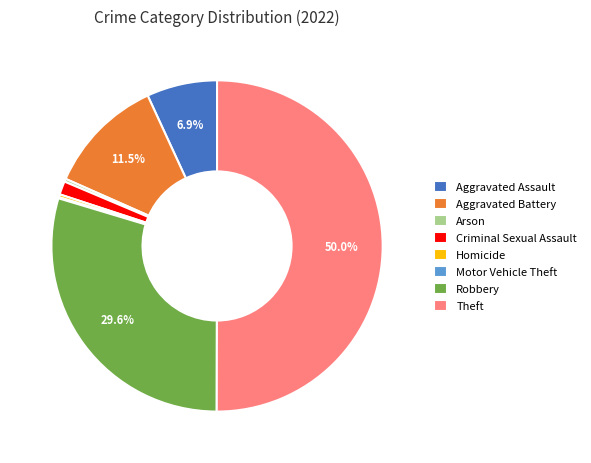

Which slice is the largest?

Theft